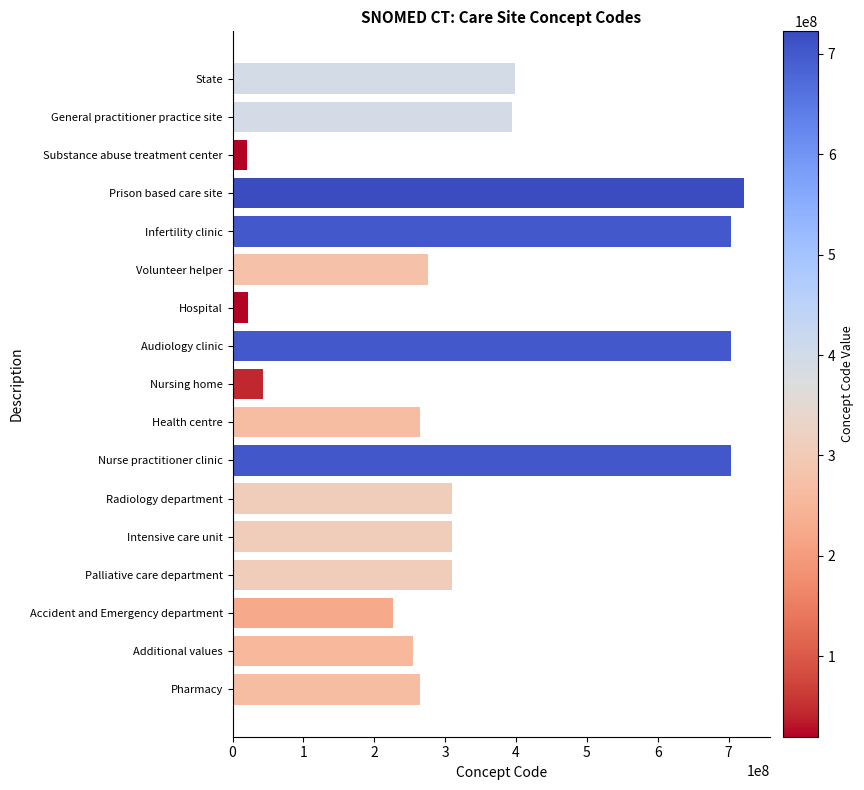

Which label corresponds to the largest value in the chart?

Prison based care site